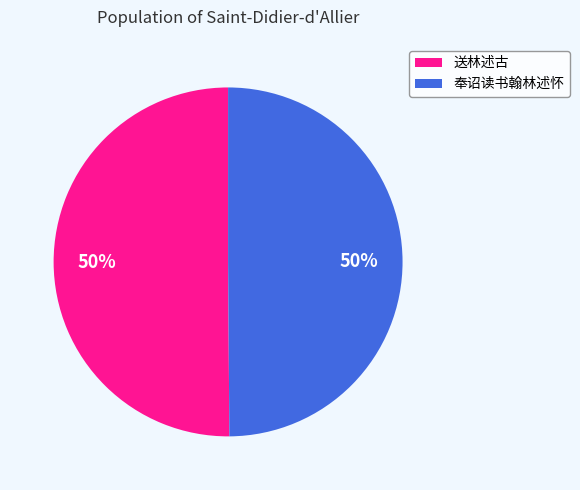

Approximately how many times larger is the value at 送林述古 compared to 奉诏读书翰林述怀?

1.0